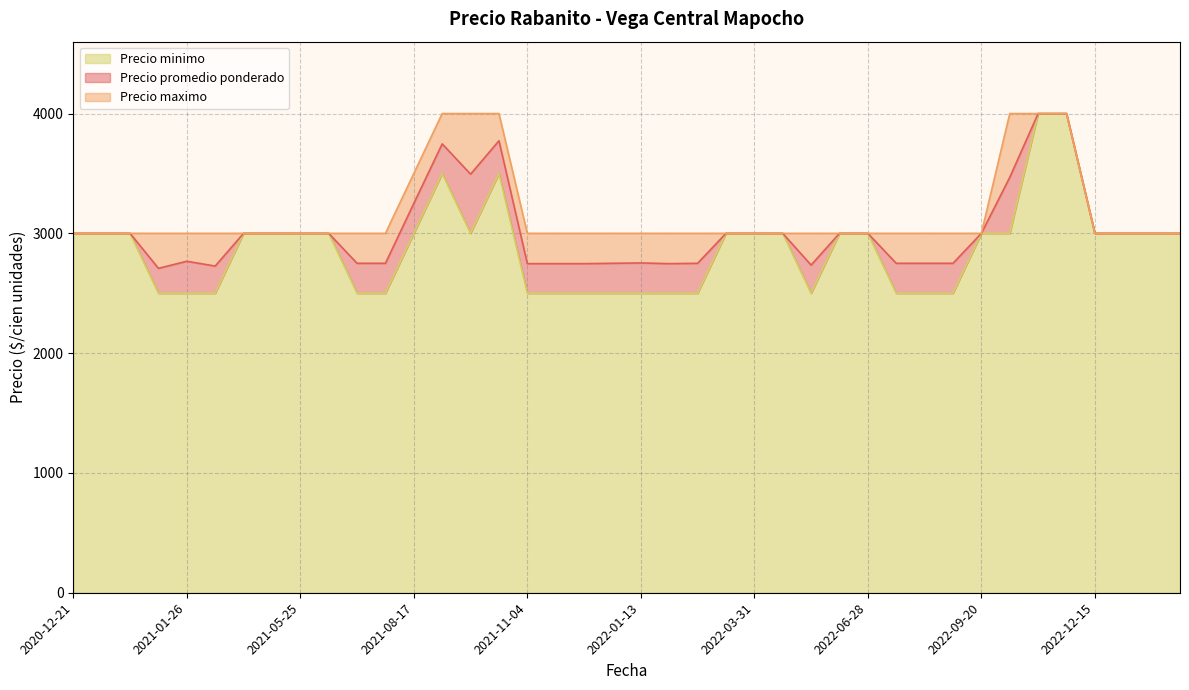

Which label corresponds to the largest value in the chart?

2022-11-30